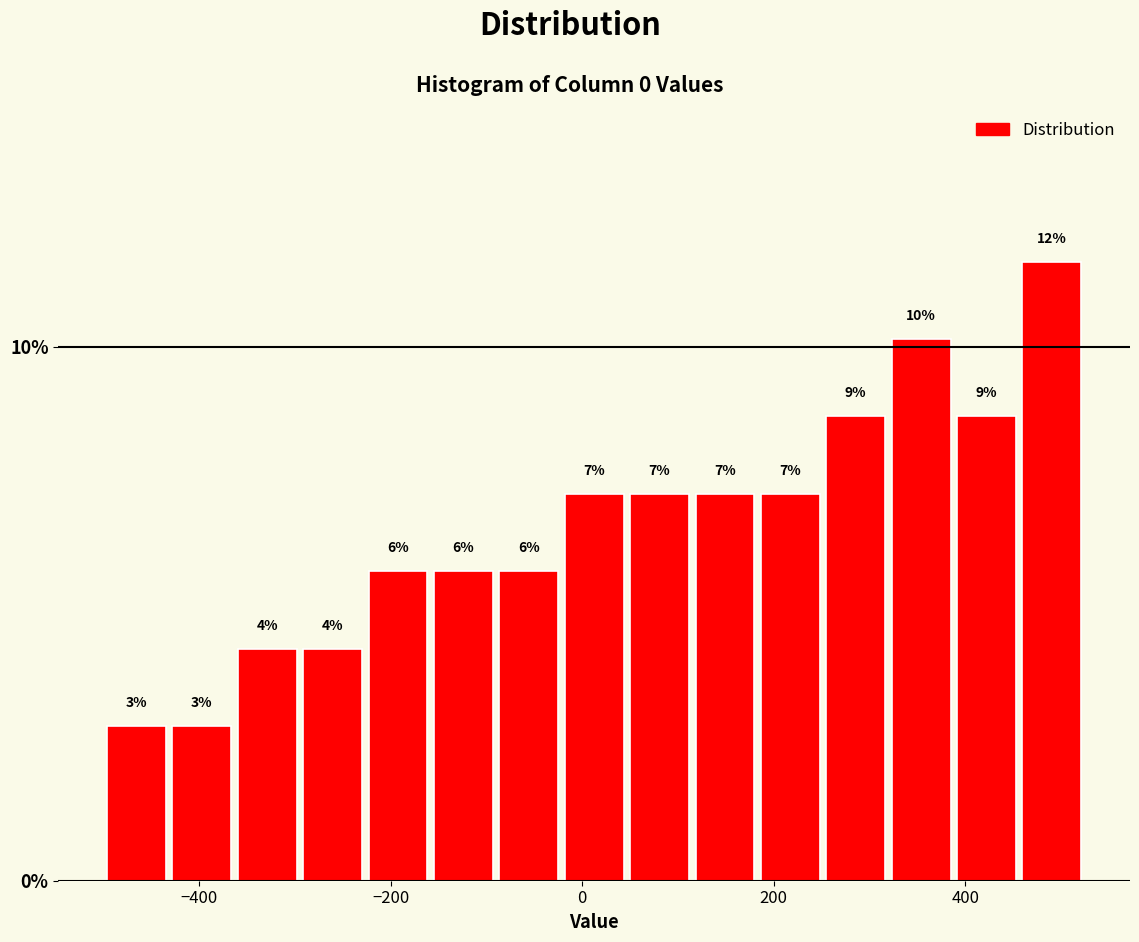

Read against the x-axis, roughly where is the centre of the tallest bar?

500